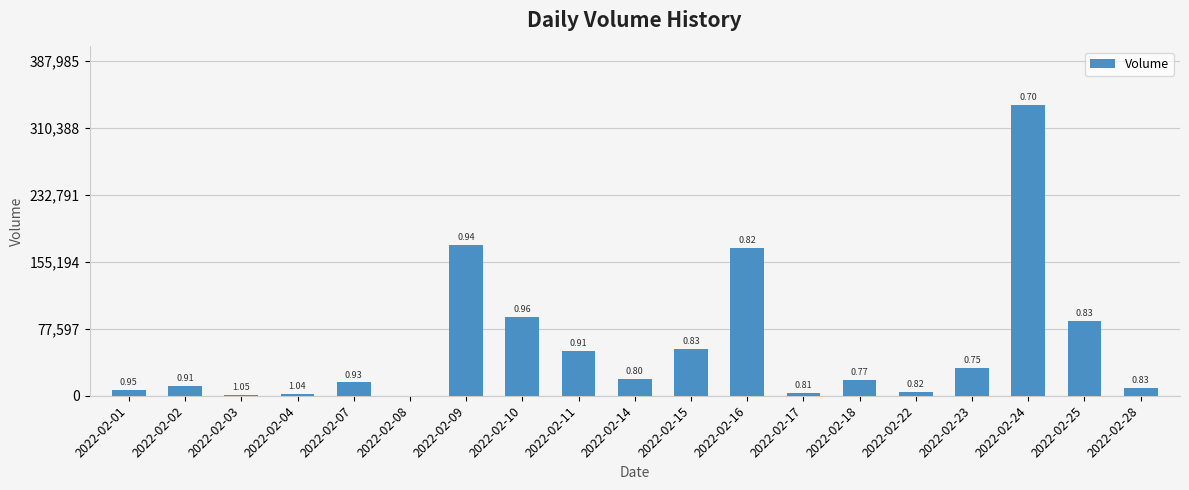

Reading right to left, transcribe all the data shown in this chart.

9086	86391	337379	31869	4820	18279	3316	171315	53926	19266	52402	90845	174900	0	15454	2045	1010	11080	6898